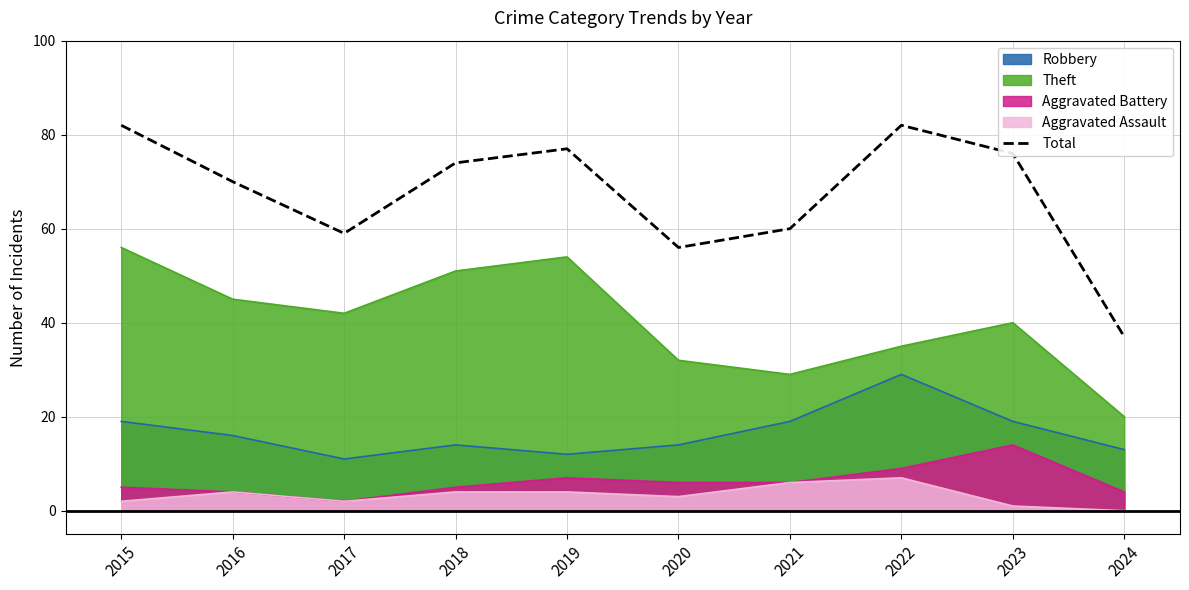

What is the average value?

67